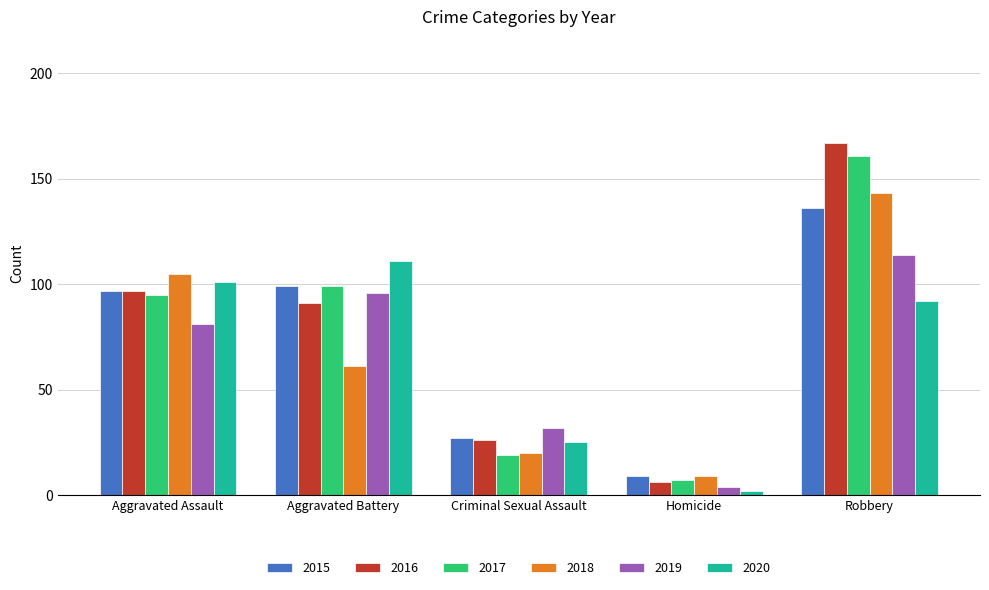

Which category has the highest value across all series?

Robbery